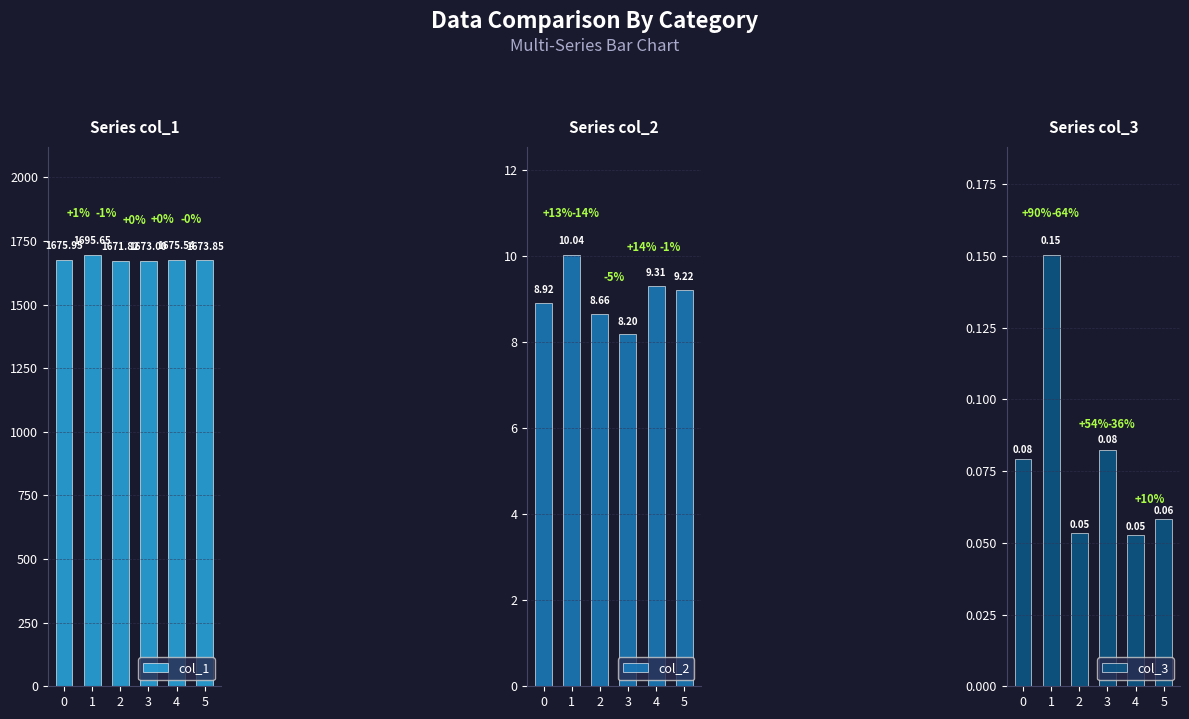

Which series has the largest range (max minus min)?

col_1